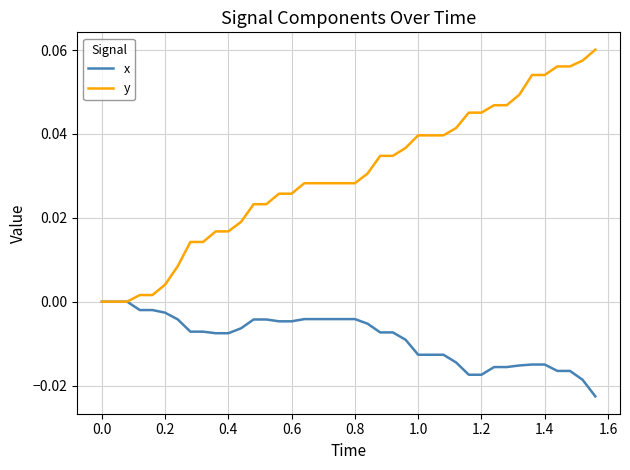

List the series in order of their overall mean, lowest first.

x, y